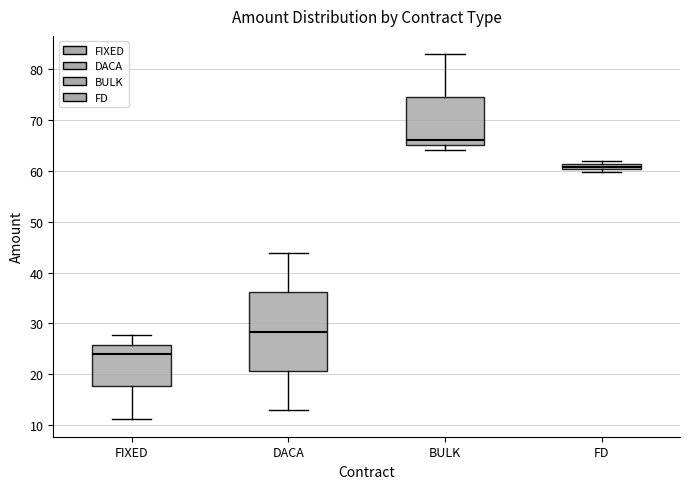

Which box has the highest median line?

BULK